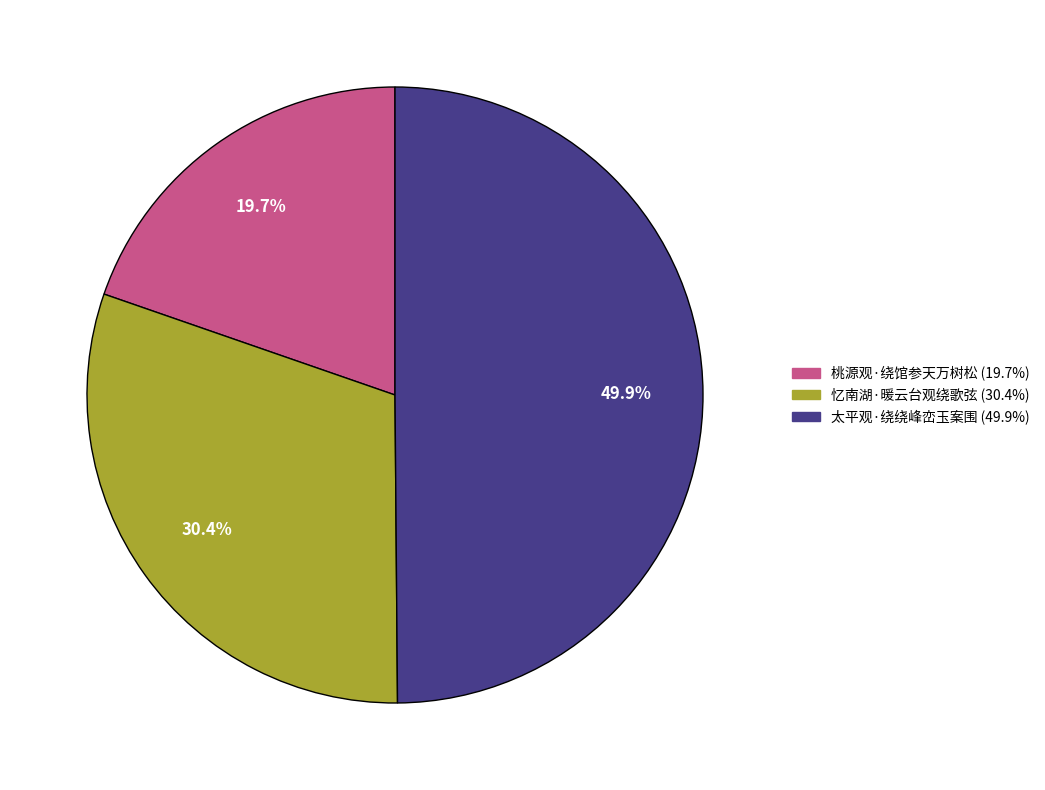

Is 忆南湖·暖云台观绕歌弦 the majority of the pie?

No